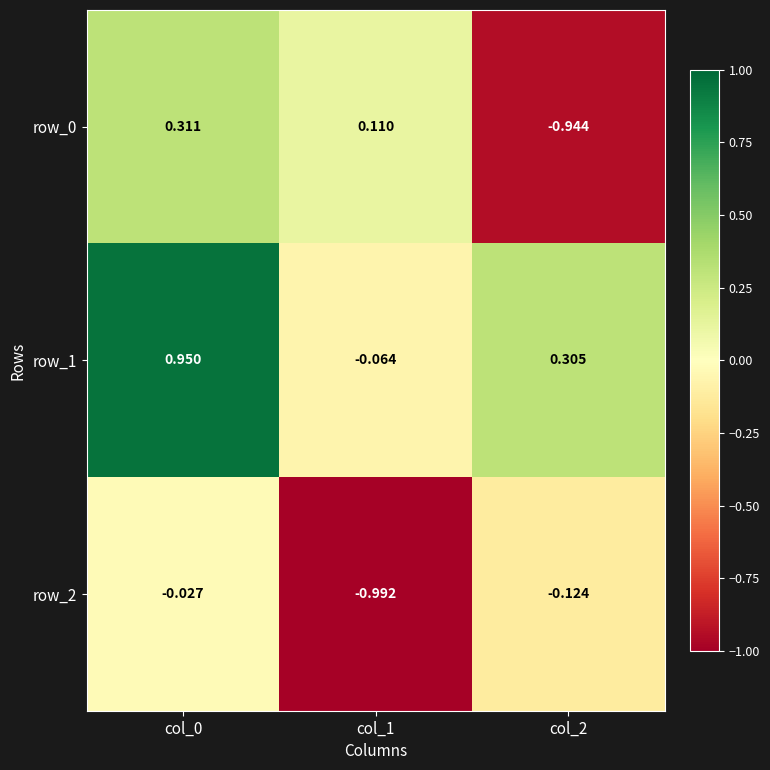

Is the value of row_2 at col_1 greater than the value of row_0 at col_2?

No